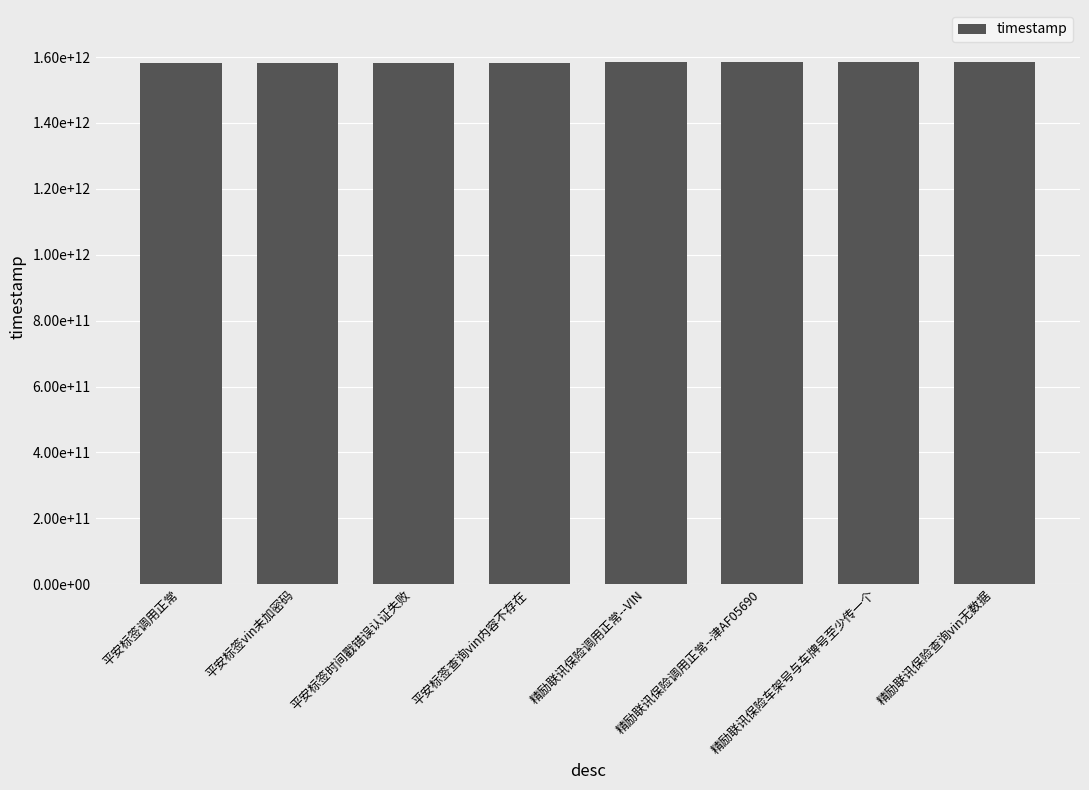

What position from the right is 平安标签时间戳错误认证失败?

6